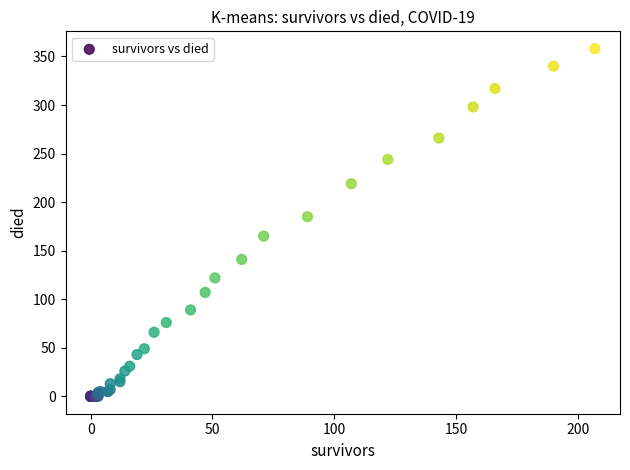

What Y value in the scatter plot is closest to 179?

185